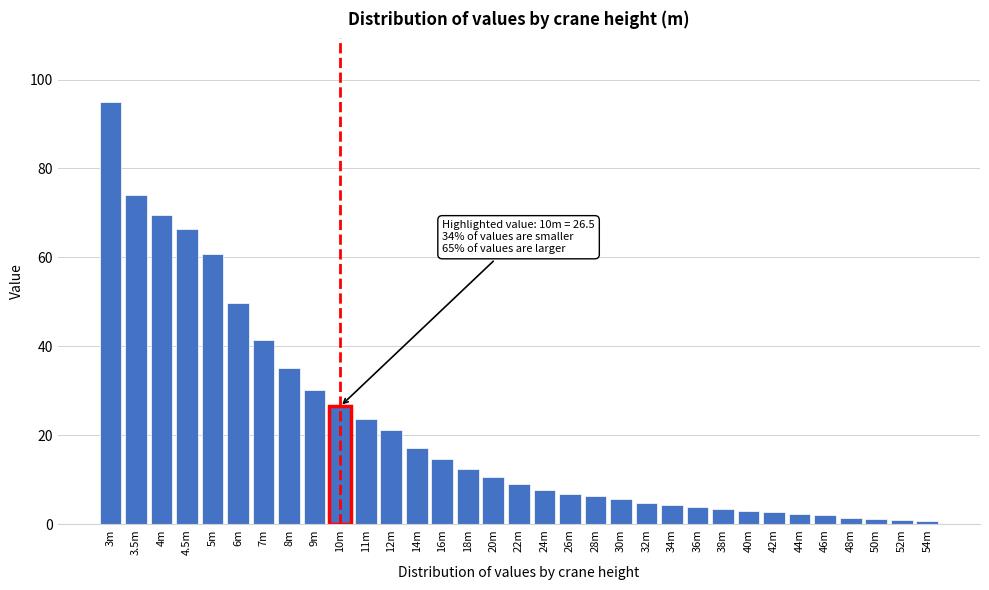

What is the average value?

21.6